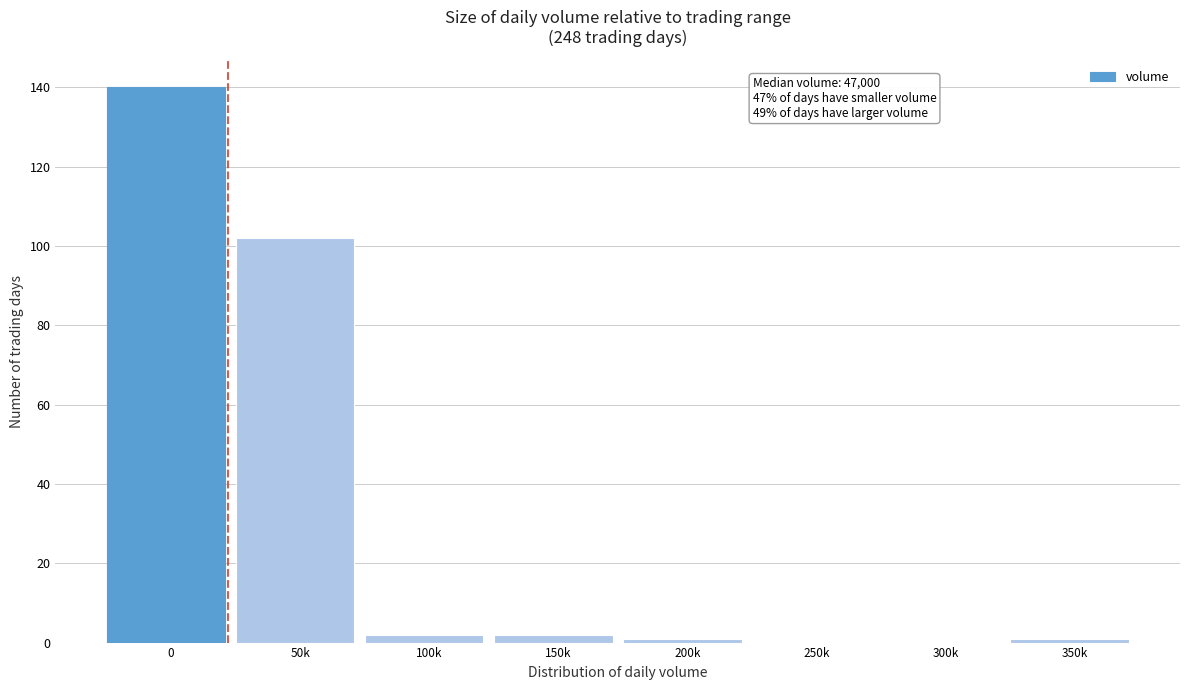

Reading right to left, list all the values displayed in this chart.

350k=1	300k=0	250k=0	200k=1	150k=2	100k=2	50k=102	0=140